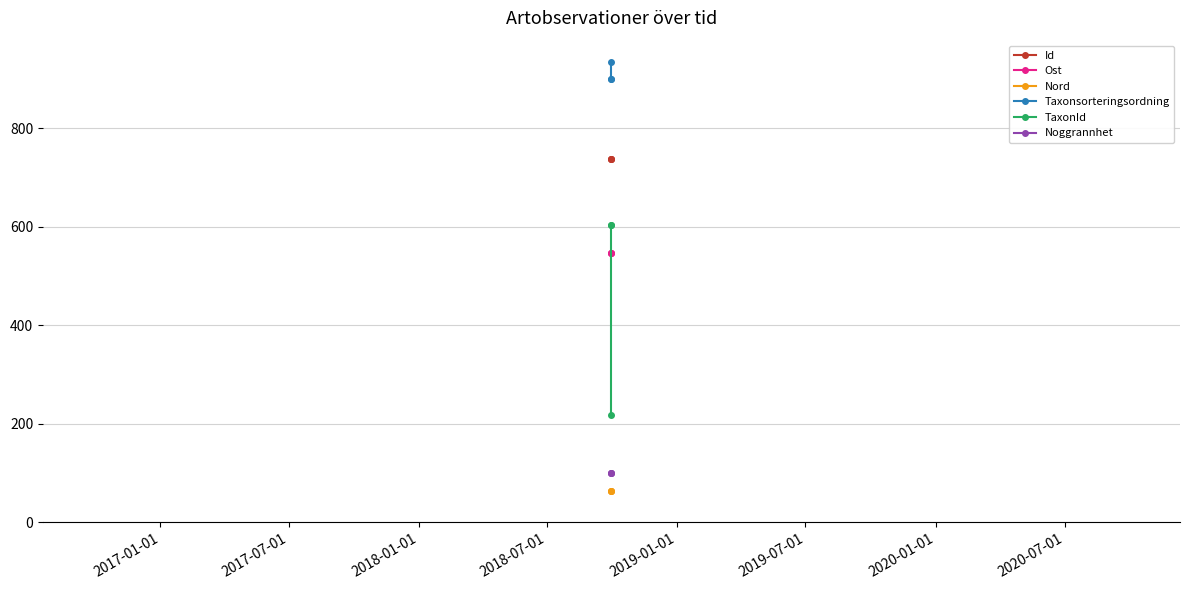

Is this an area chart (filled region under the line)?

No